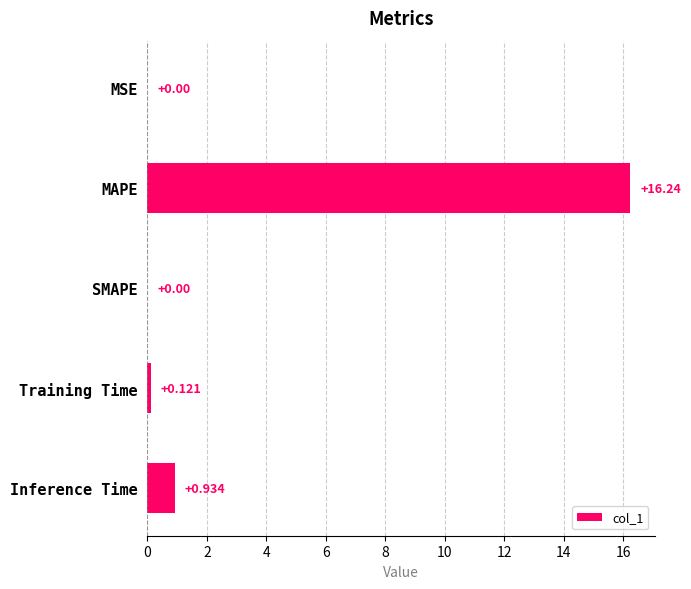

How many values are above zero?

4